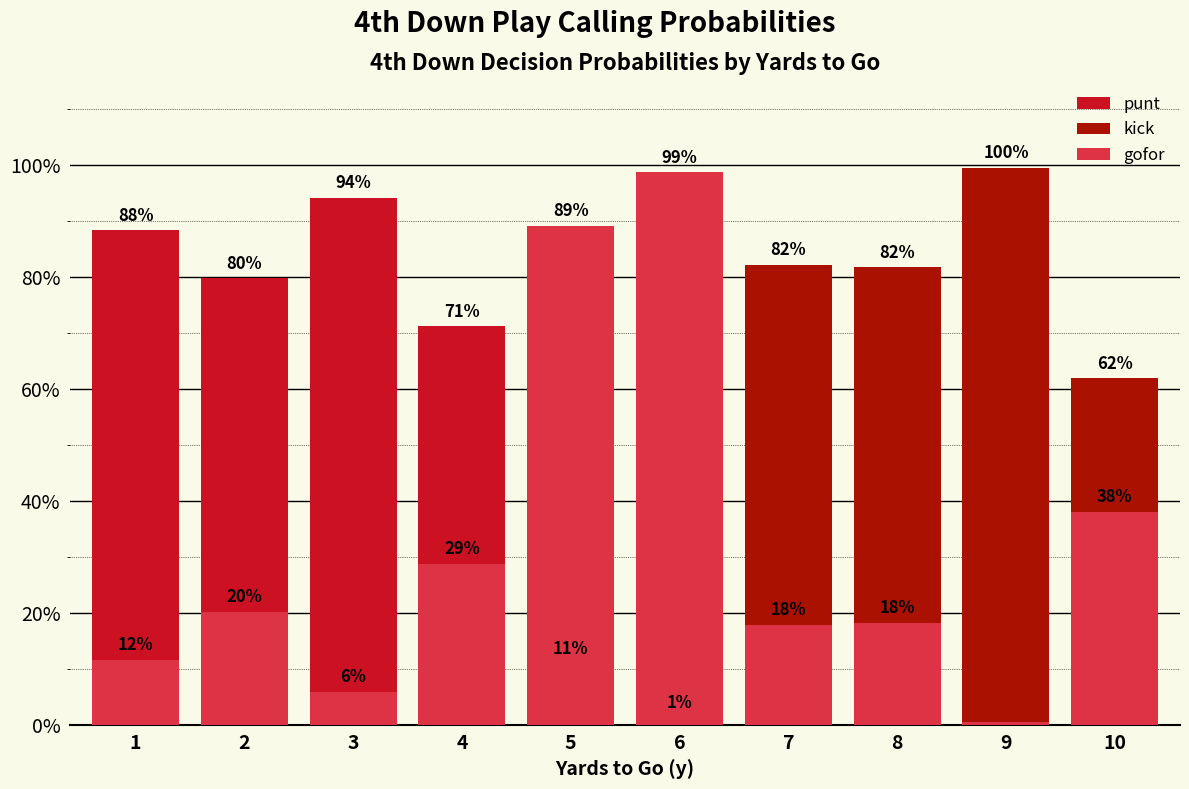

What is the value of the gofor bar at the 8th from the left?

0.2